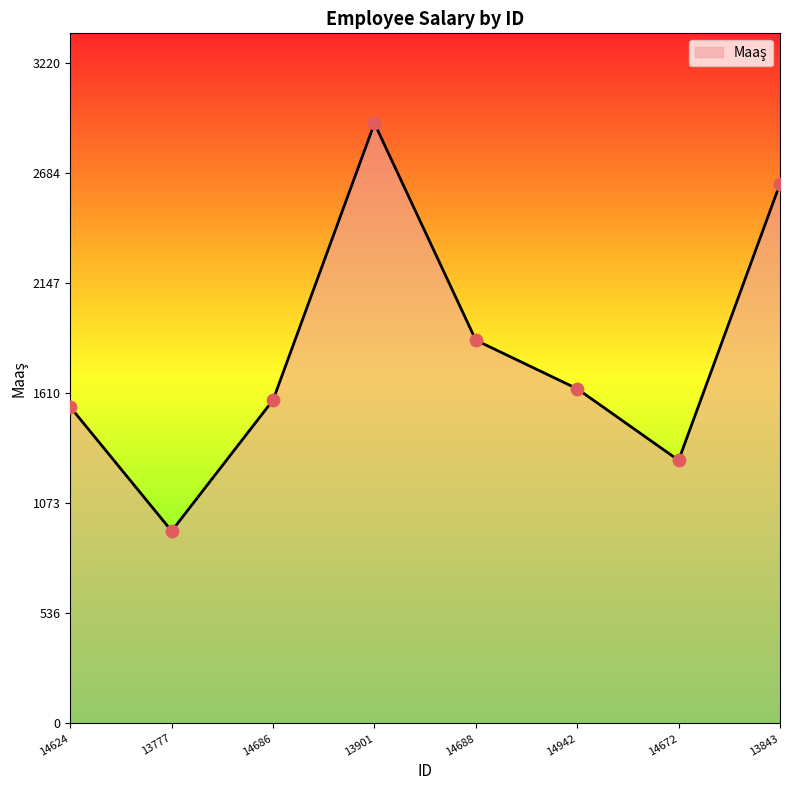

What is the change in value from 13901 to 14688?

-1058